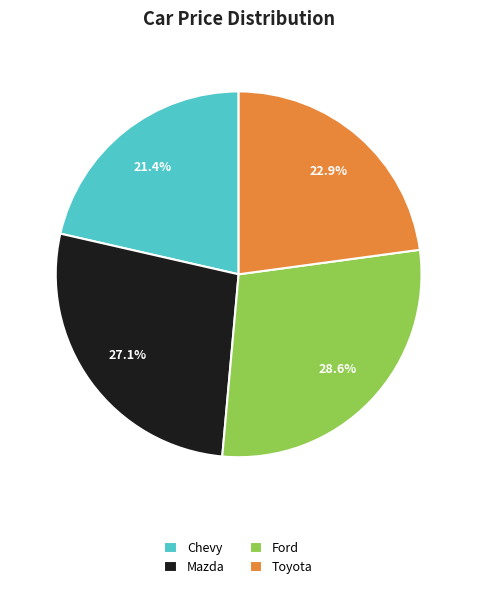

Approximately how many times larger is the value at Mazda compared to Toyota?

1.2